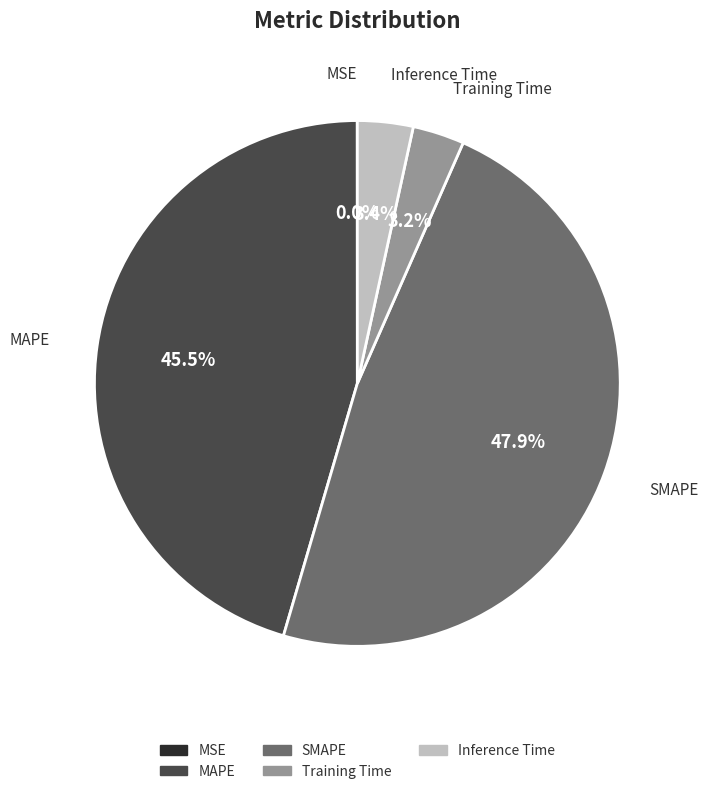

To the nearest percent, what percentage of the pie is SMAPE?

48%